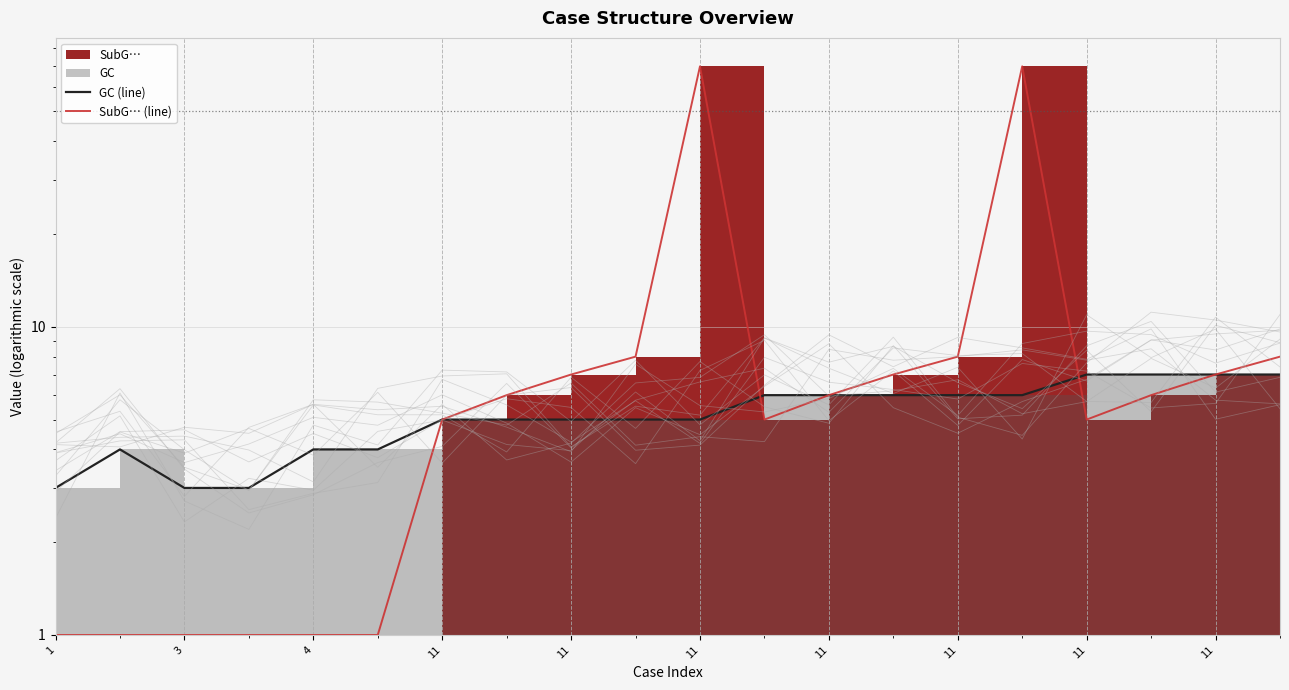

How many lines are shown in the chart?

2